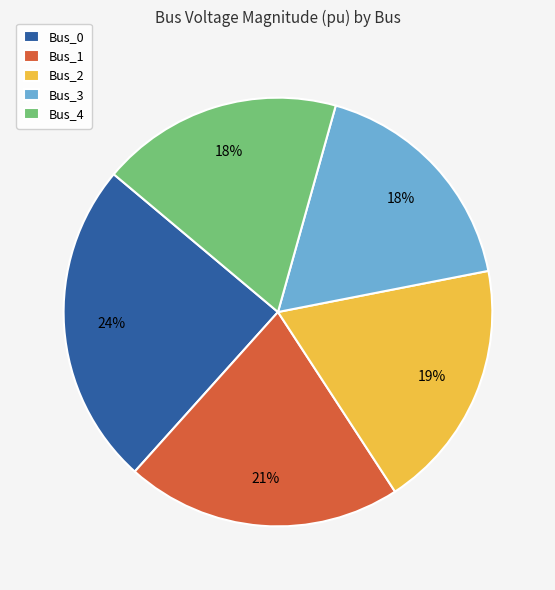

Which slice is the largest?

Bus_0